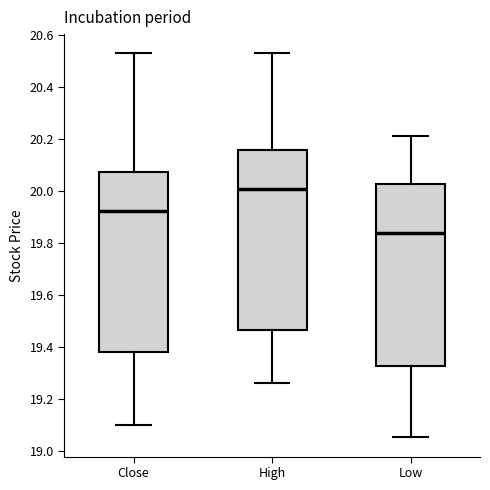

Where is the upper edge of the box for Close on the y-axis? The values are not printed on the chart, so give them approximately, as read against the axis.

20.08